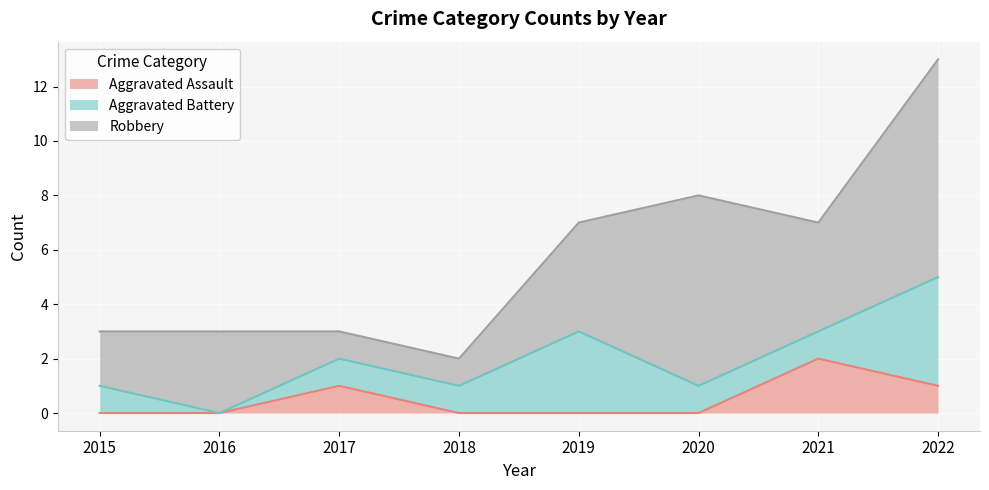

What is the difference between the highest and lowest values at 2021?

3